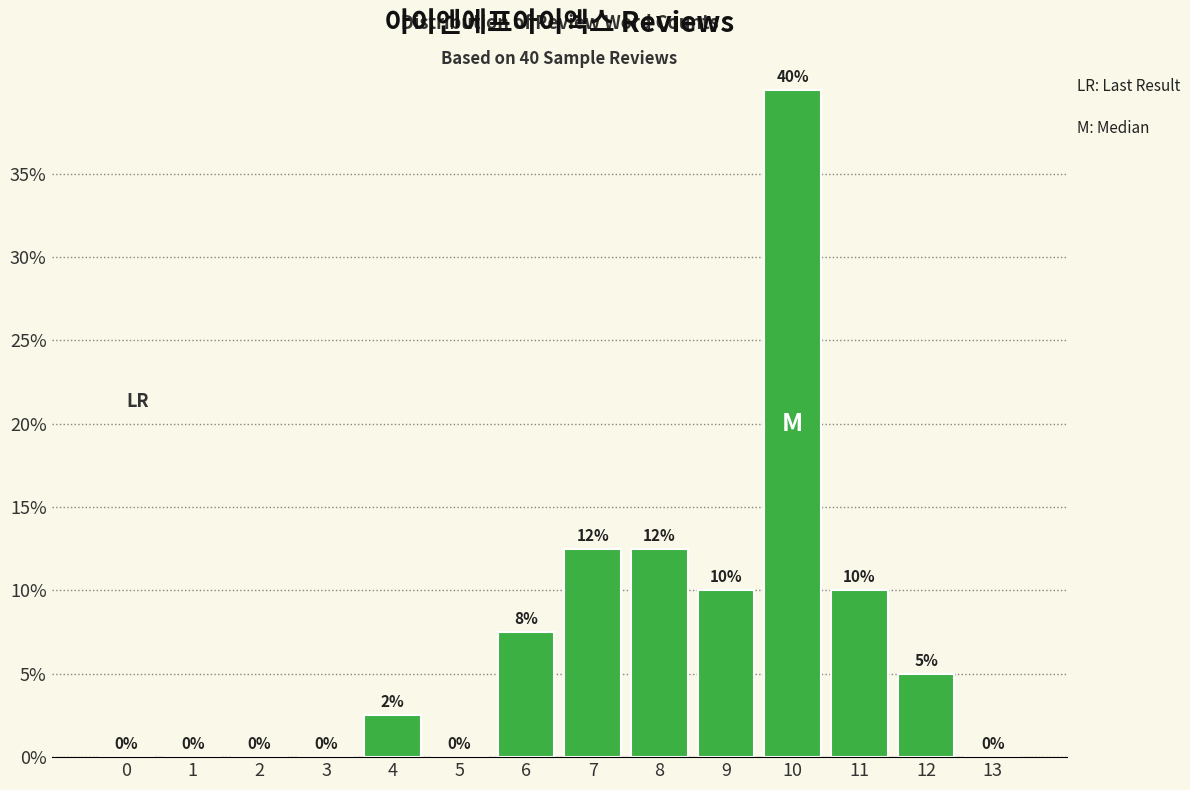

Which category has the highest value across all series?

10